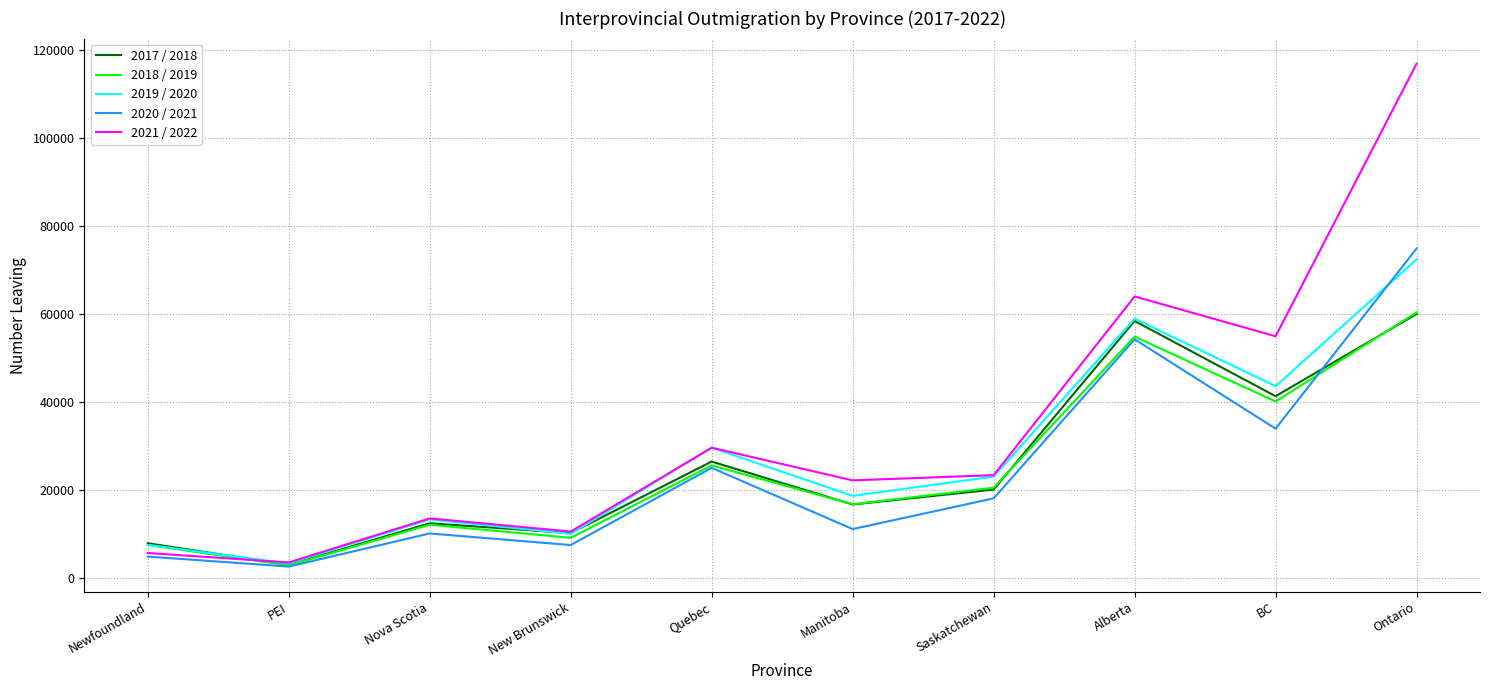

Reading right to left, what are all the values shown in this chart?

2017 / 2018: 59974	41311	58394	20112	16726	26470	10228	12461	3016	7920
2018 / 2019: 60351	40109	54828	20541	16778	25593	9152	12125	2900	7511
2019 / 2020: 72394	43585	58915	23077	18673	29631	10055	13345	3350	7541
2020 / 2021: 74848	33937	54235	18113	11136	25040	7514	10146	2626	4887
2021 / 2022: 116812	54919	63965	23384	22199	29610	10577	13561	3563	5703